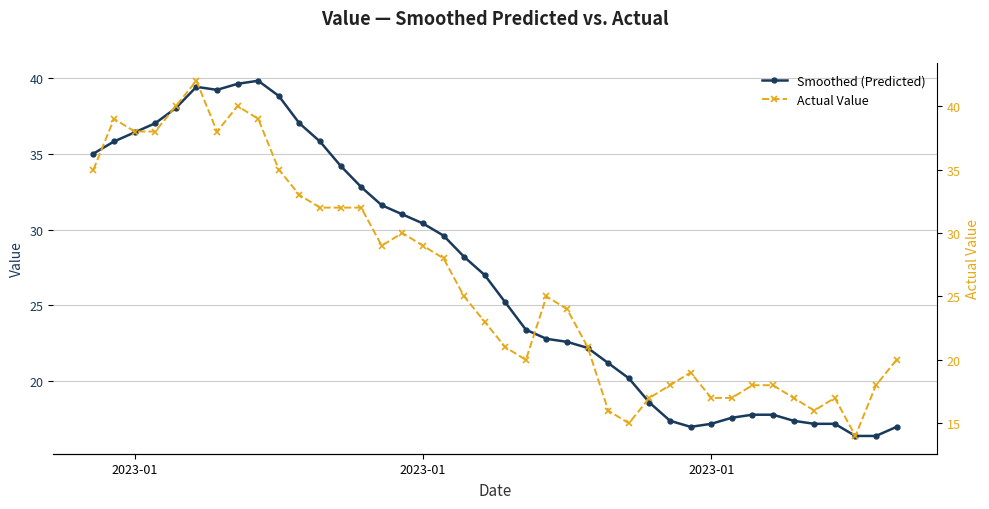

How many values in the Smoothed (Predicted) series exceed 27?

19